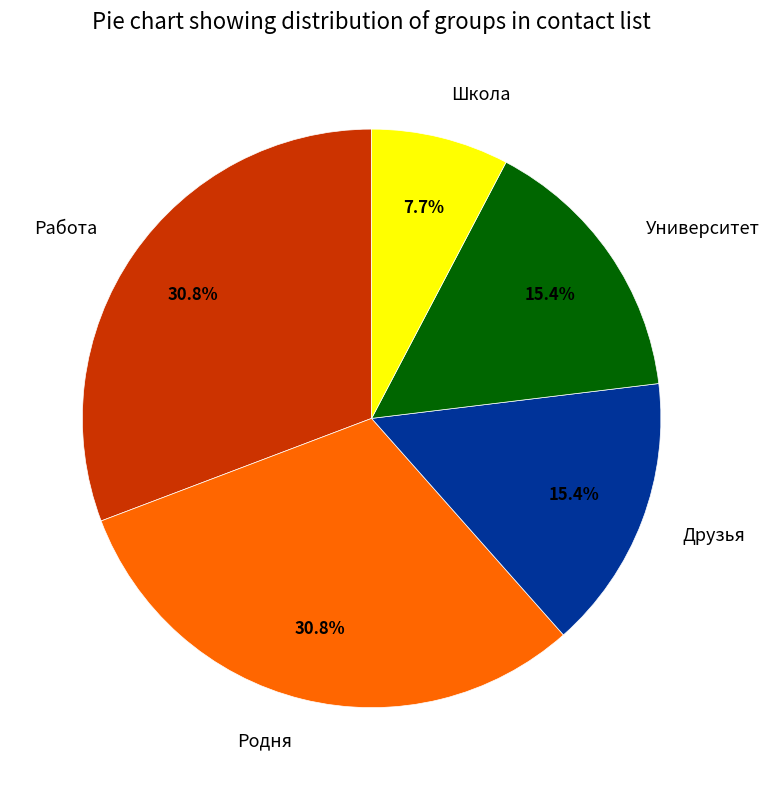

What percentage is the Родня slice, to the nearest percent?

31%